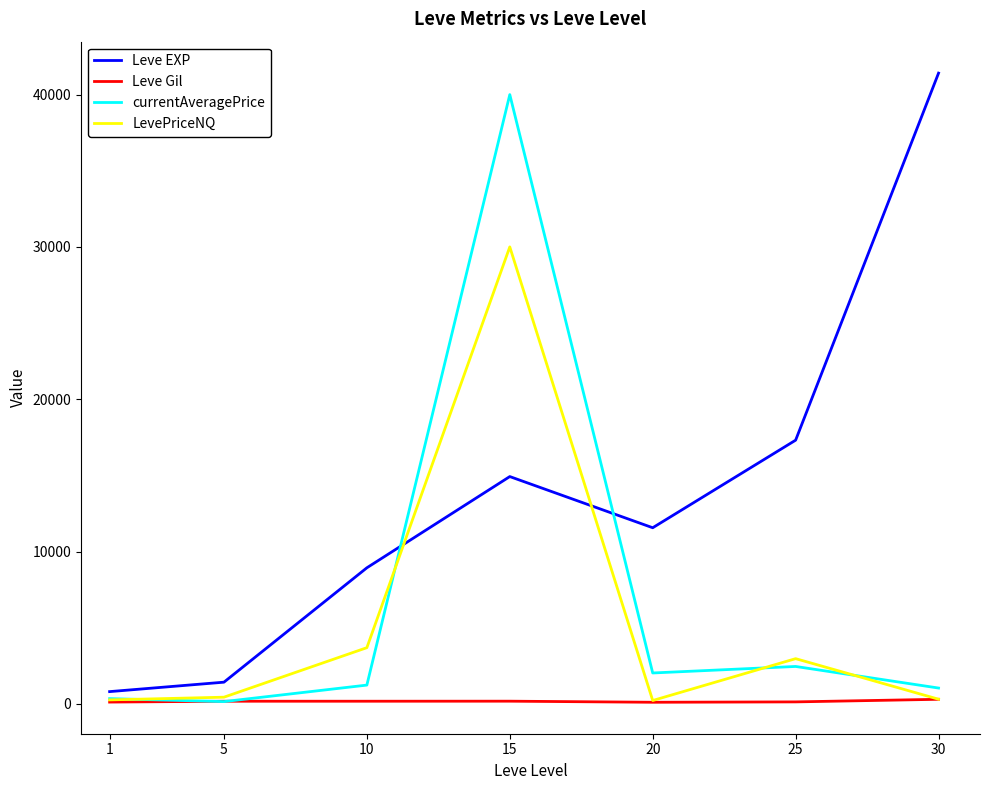

True or false: Leve EXP and Leve Gil intersect in this chart.

False